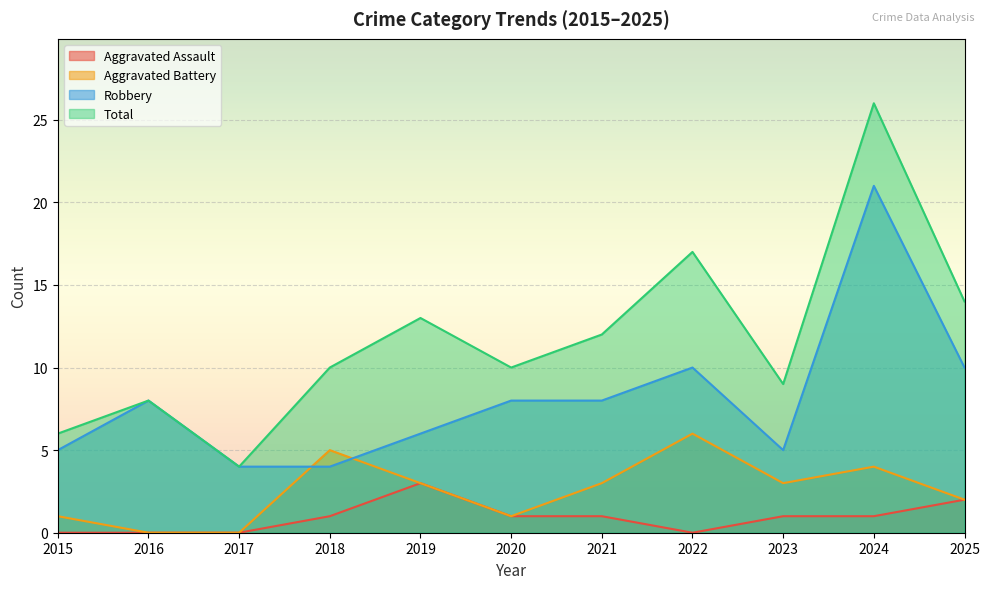

Reading right to left, transcribe all the data shown in this chart.

Aggravated Assault: 2	1	1	0	1	1	3	1	0	0	0
Aggravated Battery: 2	4	3	6	3	1	3	5	0	0	1
Robbery: 10	21	5	10	8	8	6	4	4	8	5
Total: 14	26	9	17	12	10	13	10	4	8	6